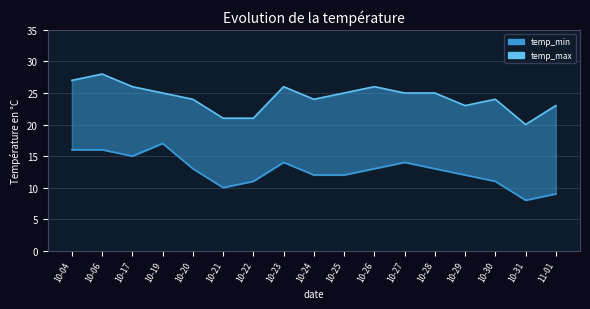

How many distinct data groups are displayed?

2